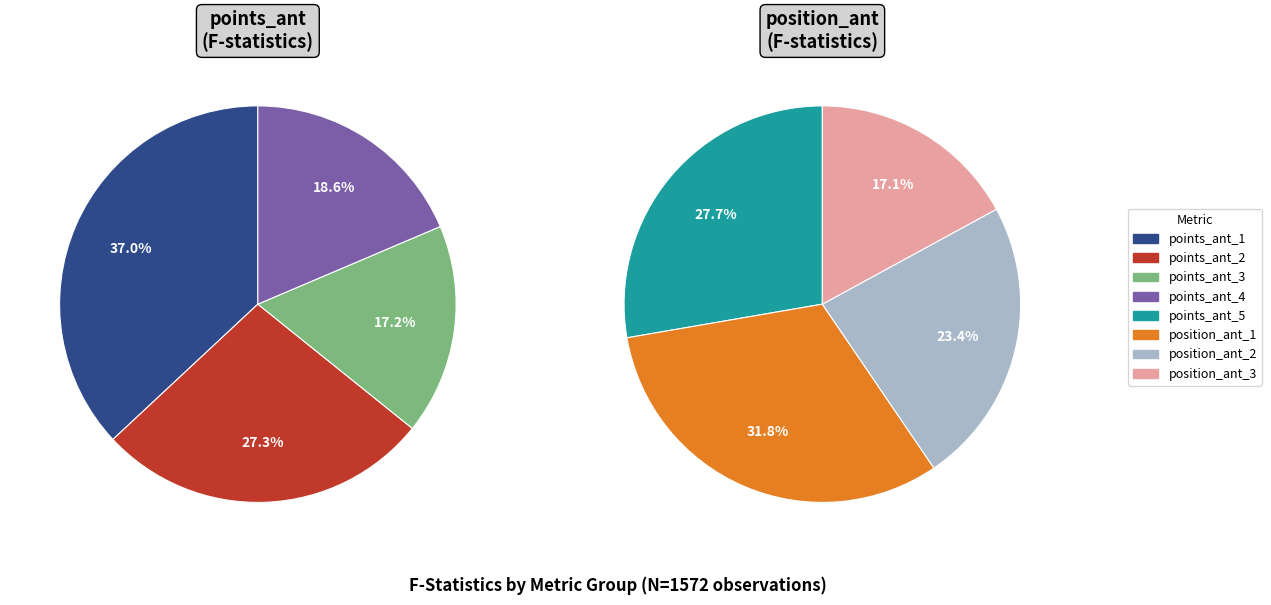

Which category has the smallest portion of the pie?

position_ant_3